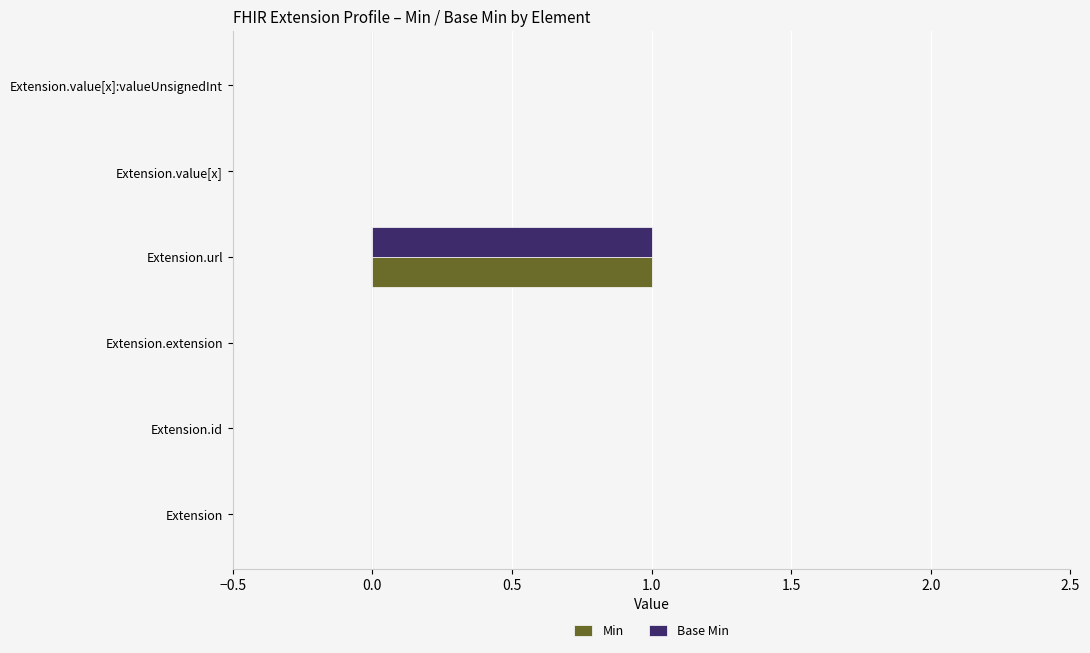

True or false: Base Min has a value of 0 at Extension.value[x].

True